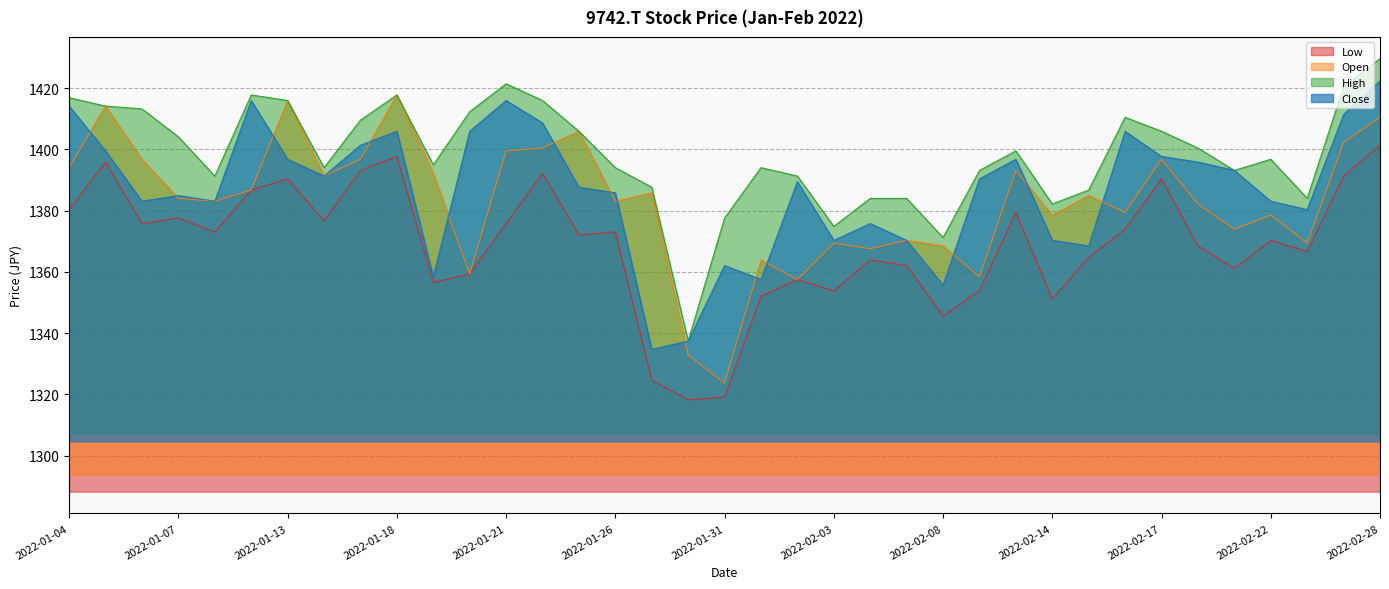

True or false: High and Open cross at least once.

False